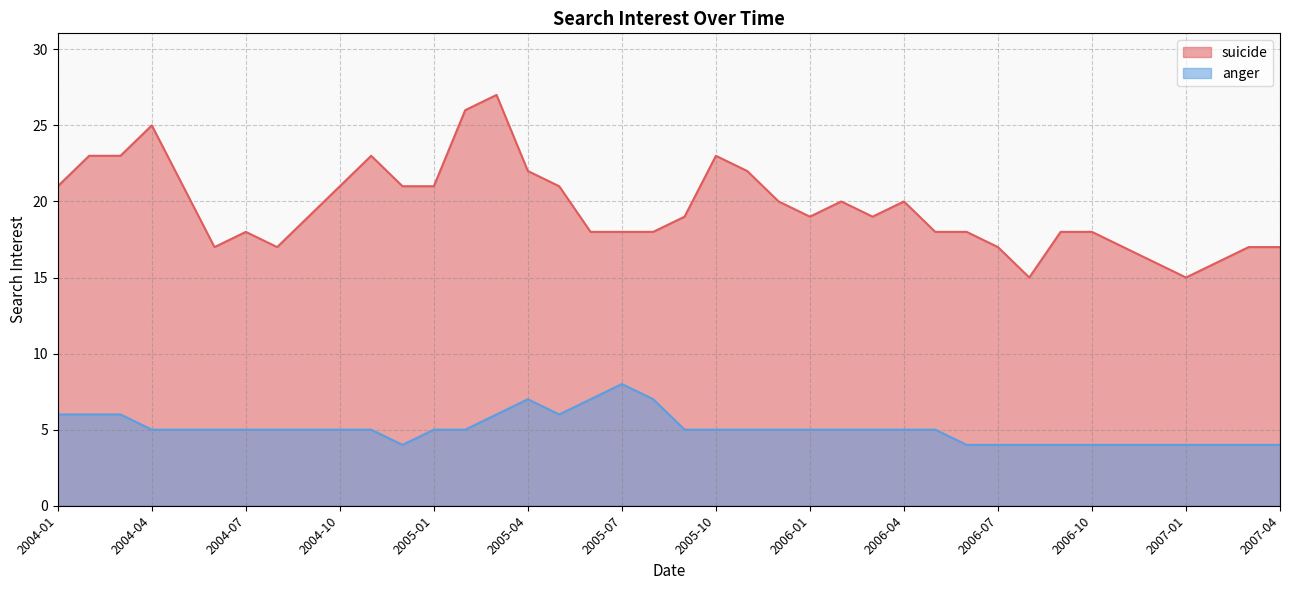

What is the sum of the anger values at 2005-12 and 2006-09?

9